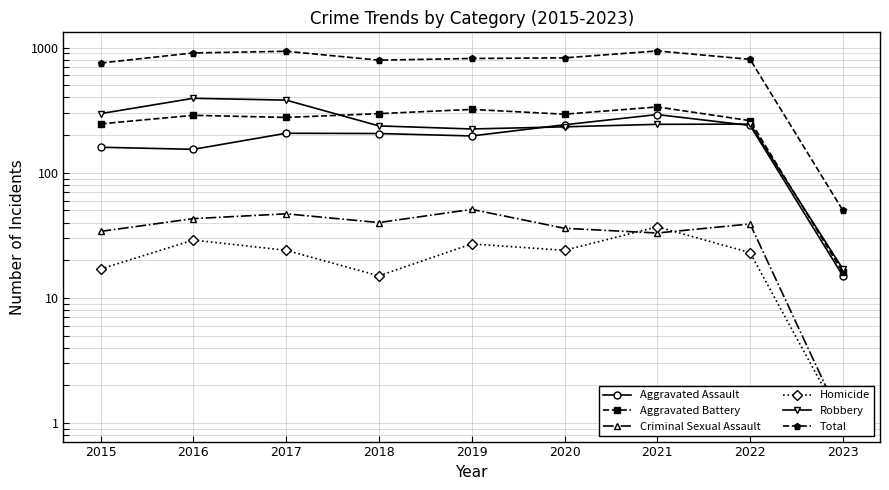

Rank the series at 2021 from highest to lowest value.

Total, Aggravated Battery, Aggravated Assault, Robbery, Homicide, Criminal Sexual Assault